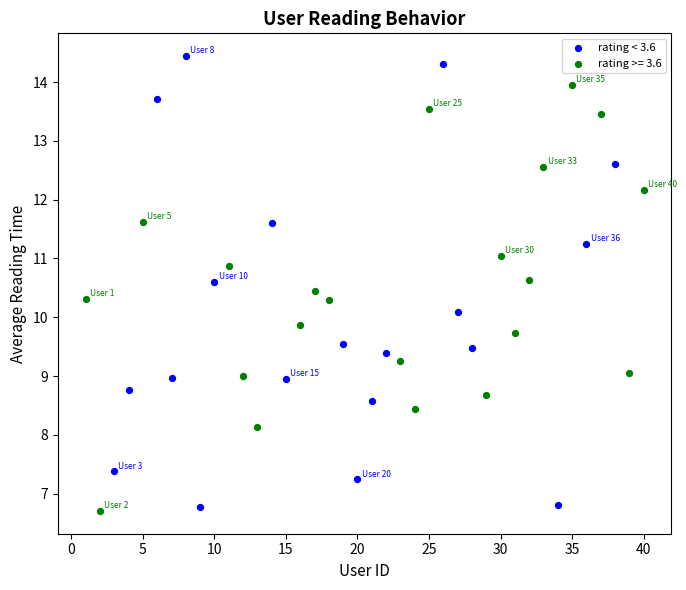

Which series contains the highest Y value?

rating < 3.6